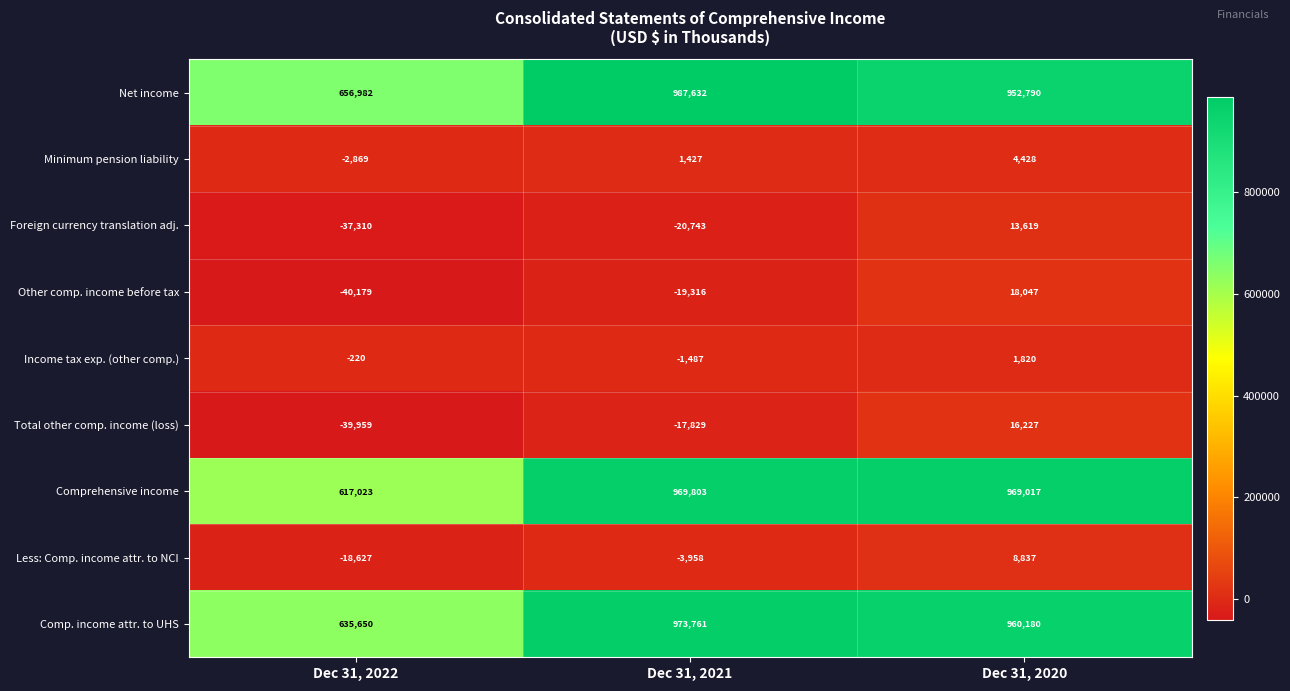

What is the difference between the Total other comp. income (loss) values at Dec 31, 2022 and Dec 31, 2021?

22130